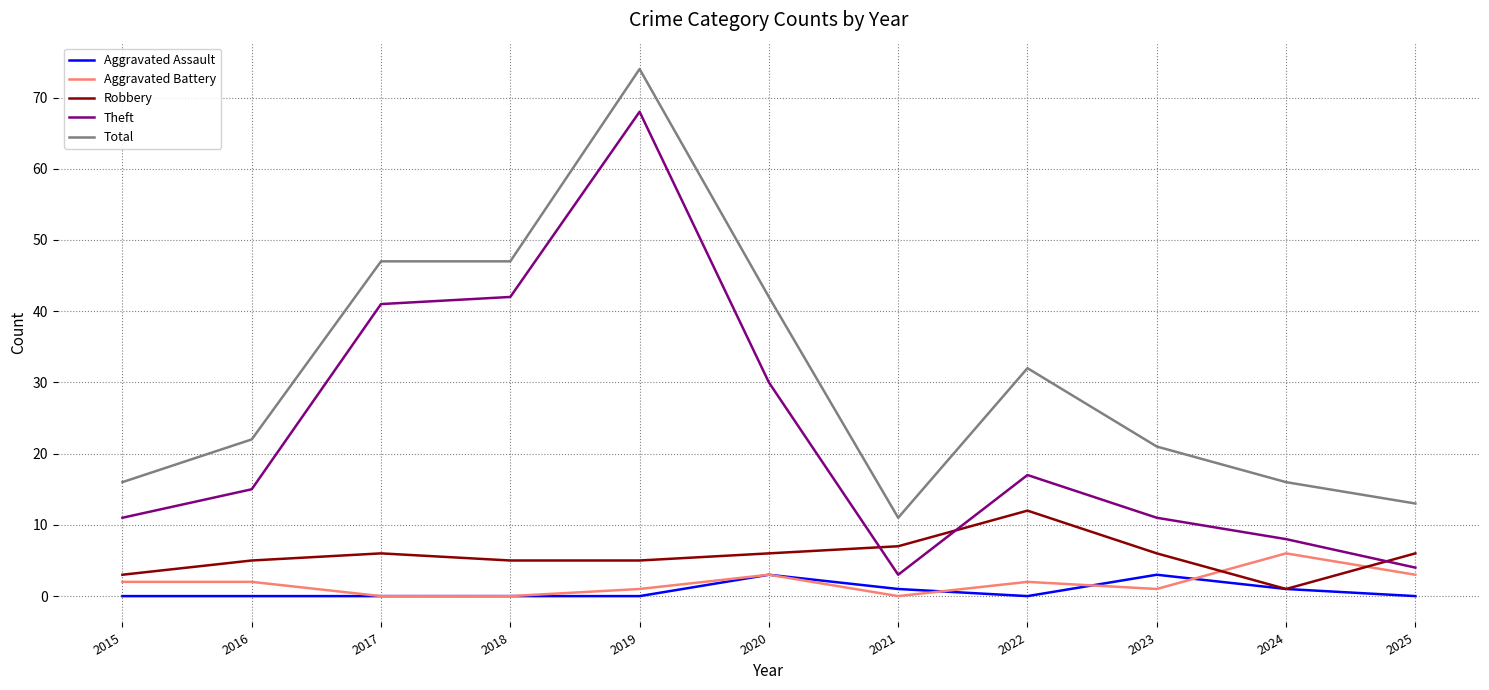

True or false: Aggravated Battery and Theft cross at least once.

False